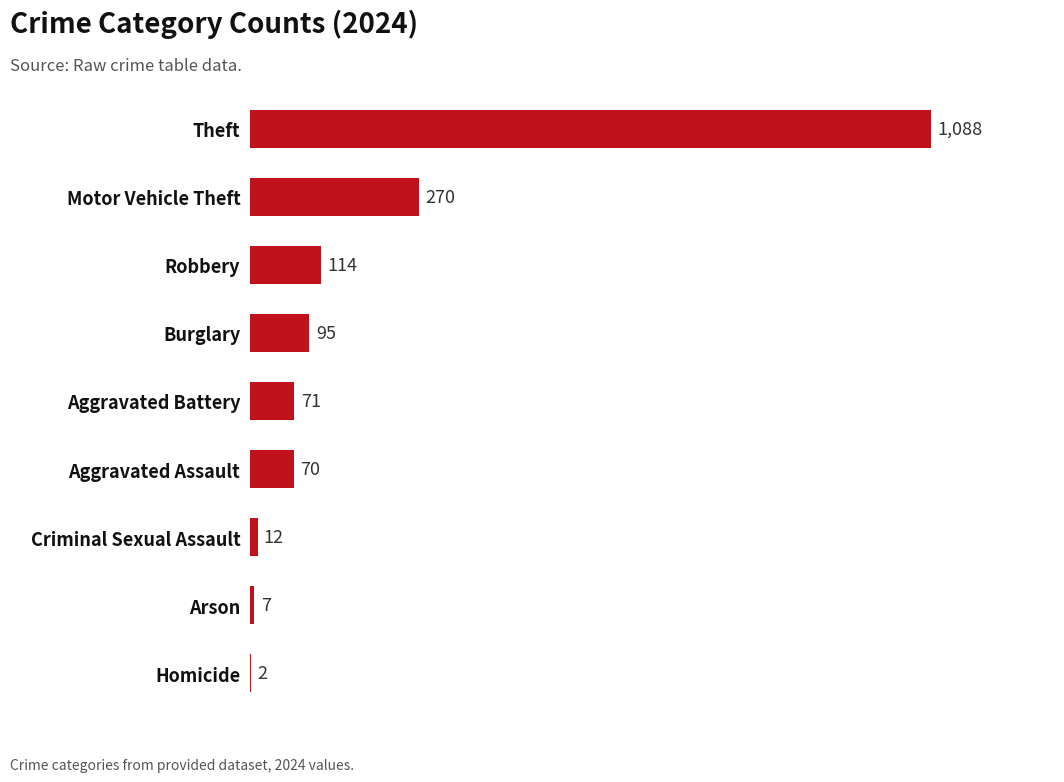

What is the sum of the values at Burglary and Aggravated Assault?

165